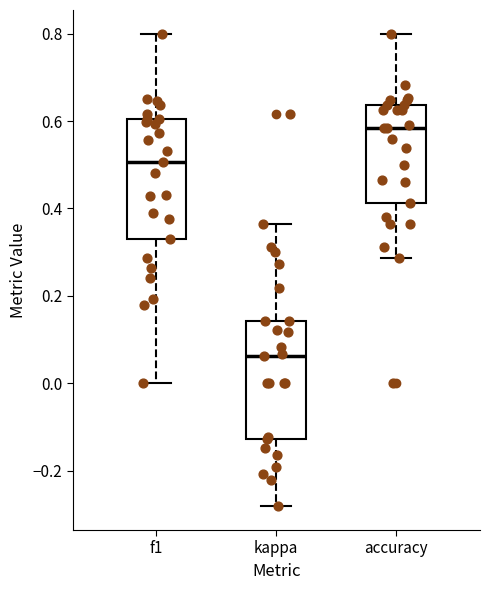

Which box has the lowest median line?

kappa